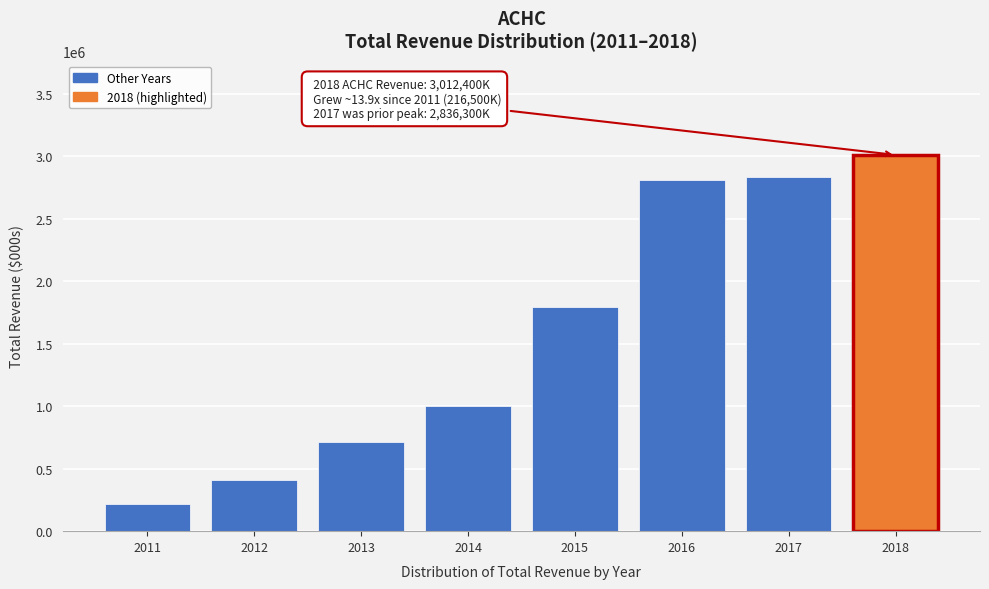

Reading right to left, extract all data points from this chart.

2018=3012400	2017=2836300	2016=2810900	2015=1794500	2014=1004600	2013=713400	2012=407500	2011=216500